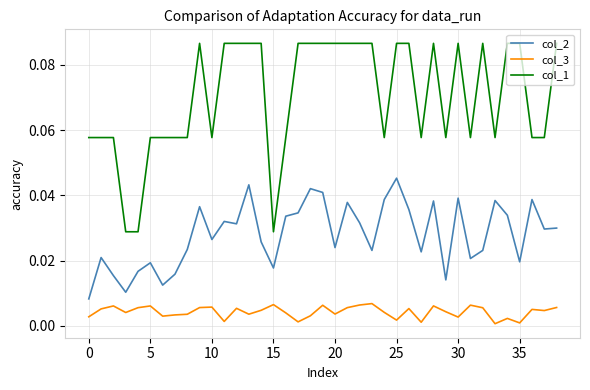

Which series has the widest spread of values?

col_1